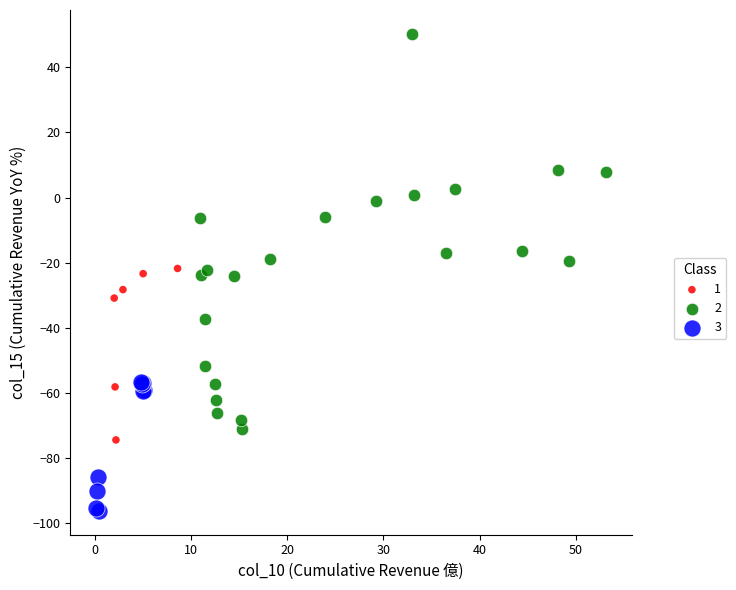

Which series reaches the minimum Y coordinate?

3